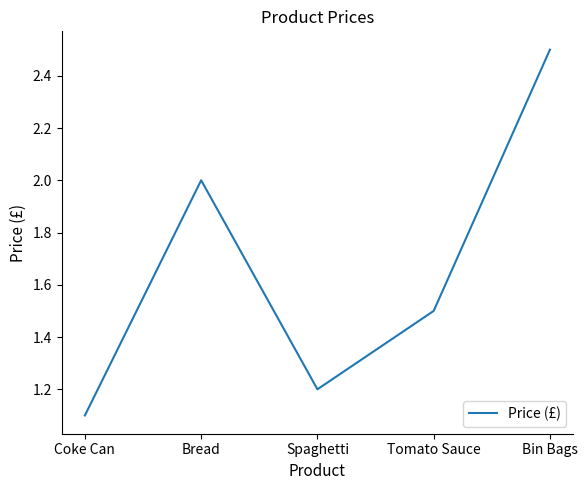

Is it true that the value at Tomato Sauce is 0.8?

False